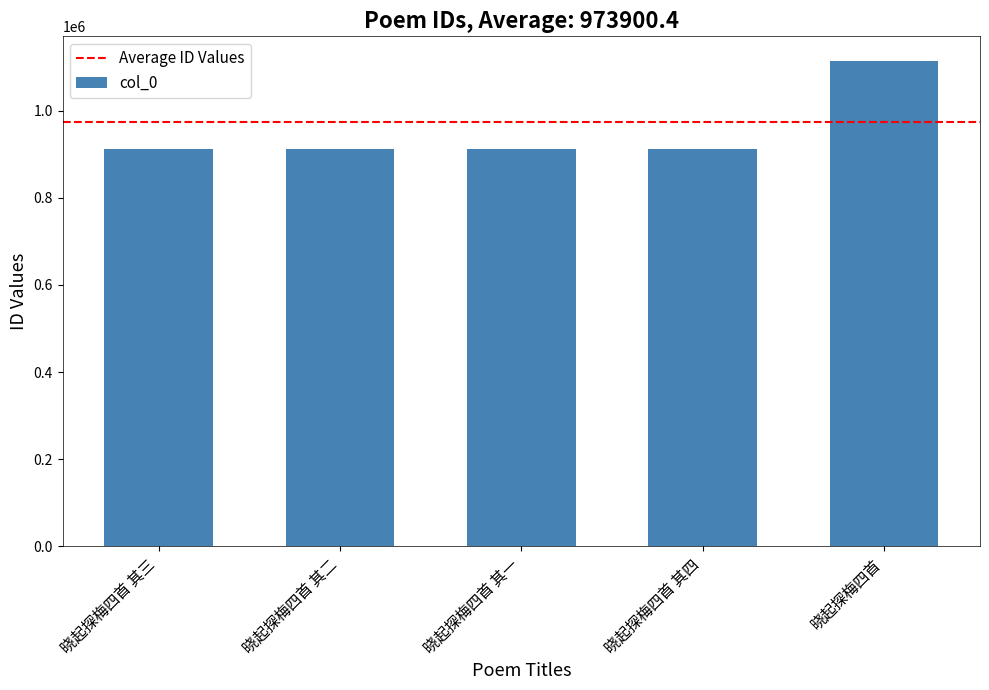

Count the number of categories in the chart.

5